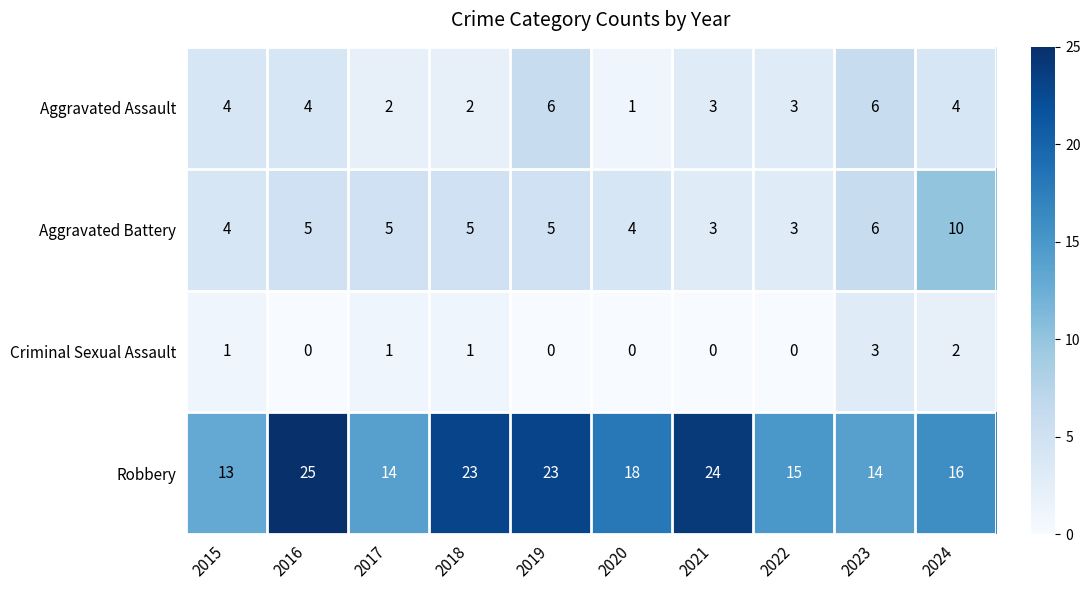

What is the difference between the maximum and minimum values in the Aggravated Battery series?

7